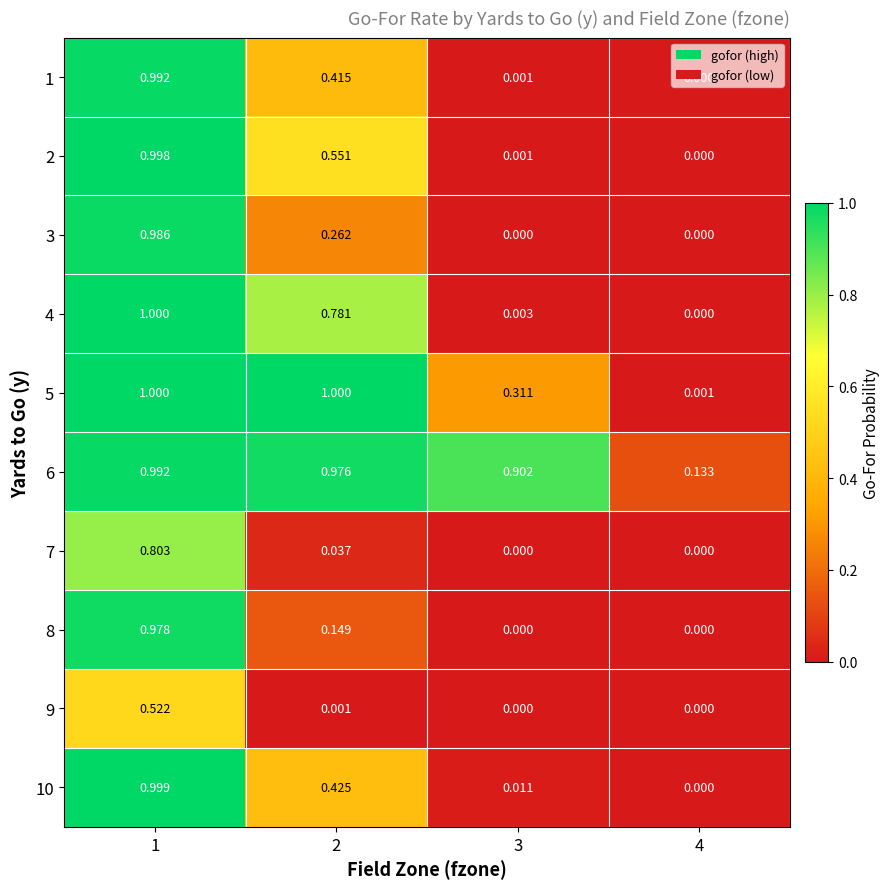

Is the value of 3 at 2 greater than the value of 4 at 2?

No